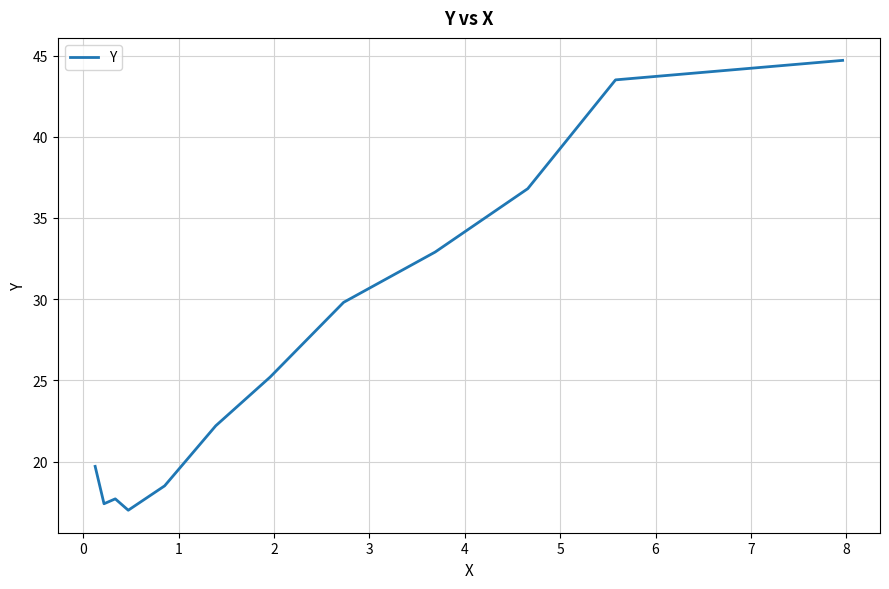

Is this an area chart (filled region under the line)?

No